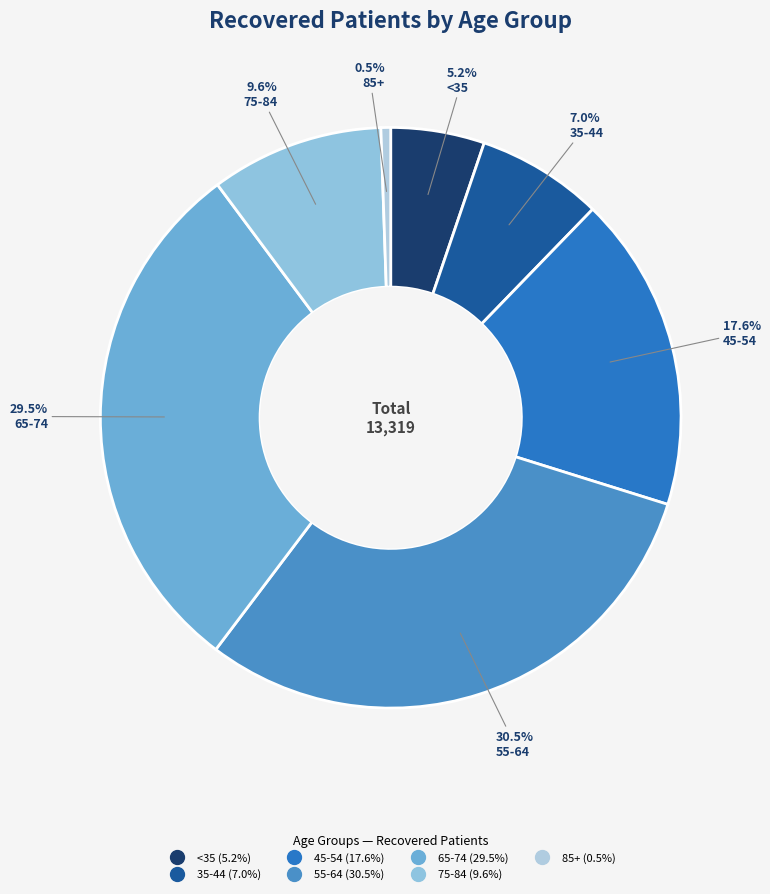

How many slices are in this pie chart?

7